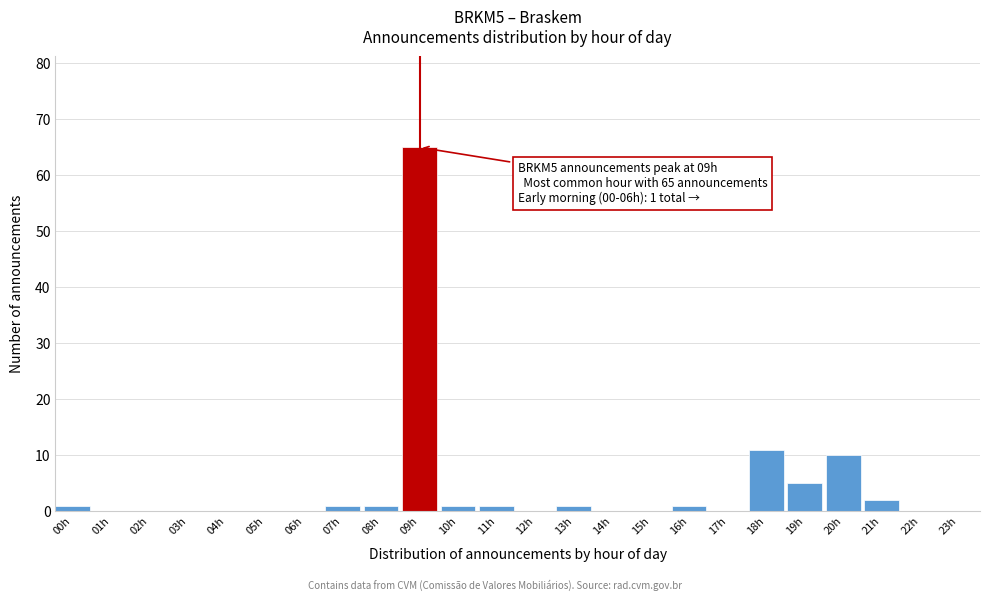

Reading left to right, transcribe all the data shown in this chart.

00h=1	01h=0	02h=0	03h=0	04h=0	05h=0	06h=0	07h=1	08h=1	09h=65	10h=1	11h=1	12h=0	13h=1	14h=0	15h=0	16h=1	17h=0	18h=11	19h=5	20h=10	21h=2	22h=0	23h=0